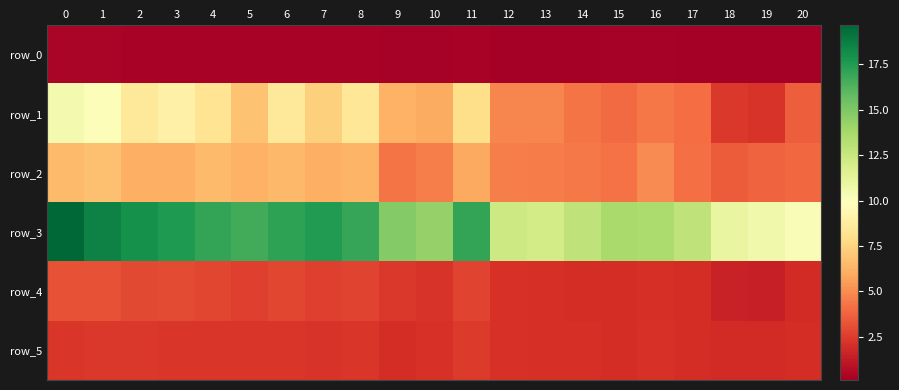

Rank the series by their maximum value, from lowest to highest.

row_0, row_5, row_4, row_2, row_1, row_3